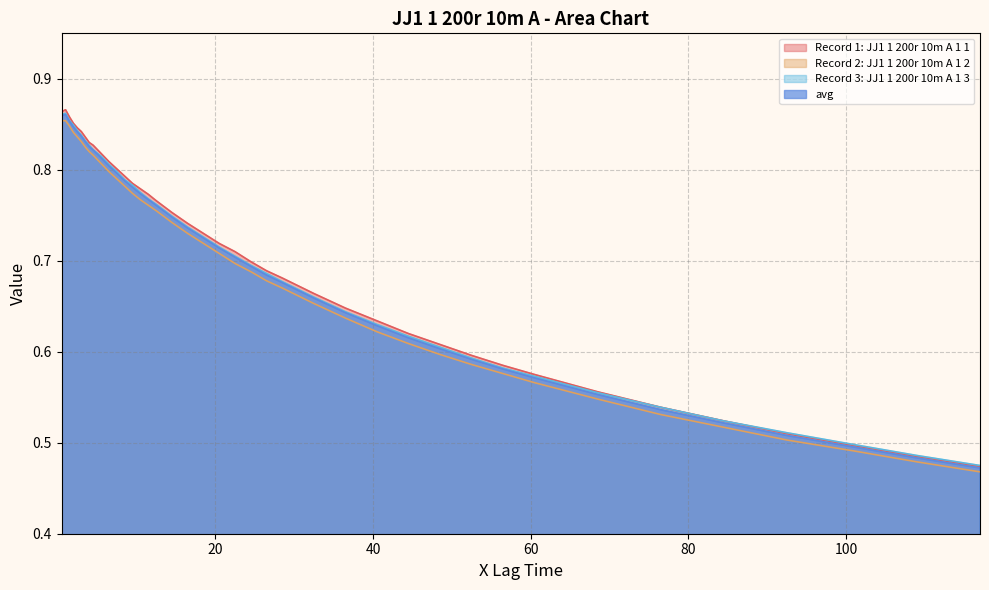

What is the sum of all avg values?

28.0